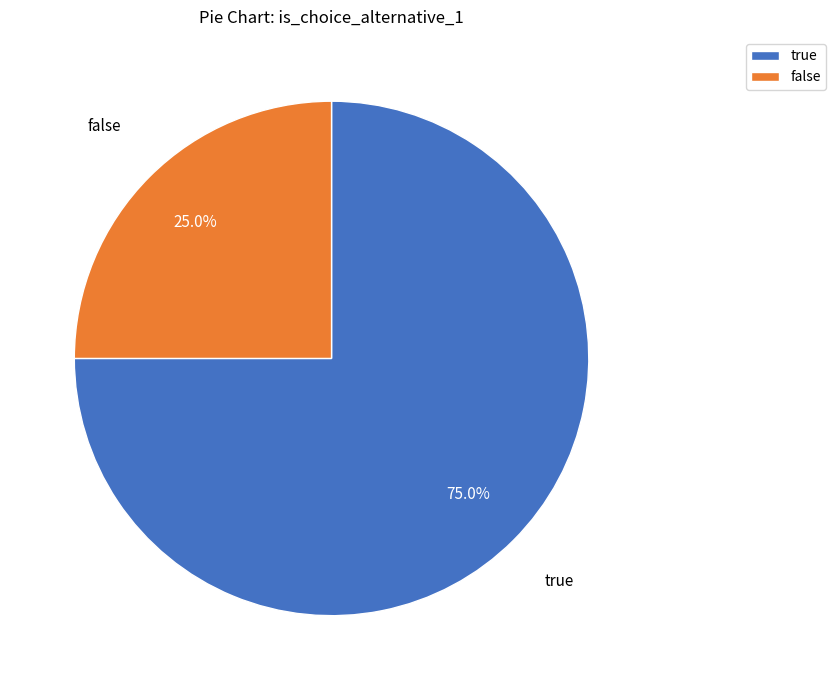

Does true account for over 50% of the chart?

Yes